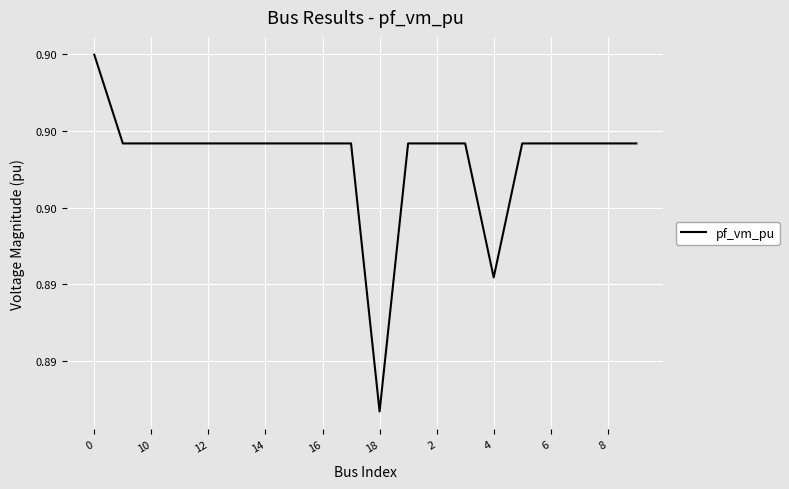

Does the chart have visible grid lines?

Yes